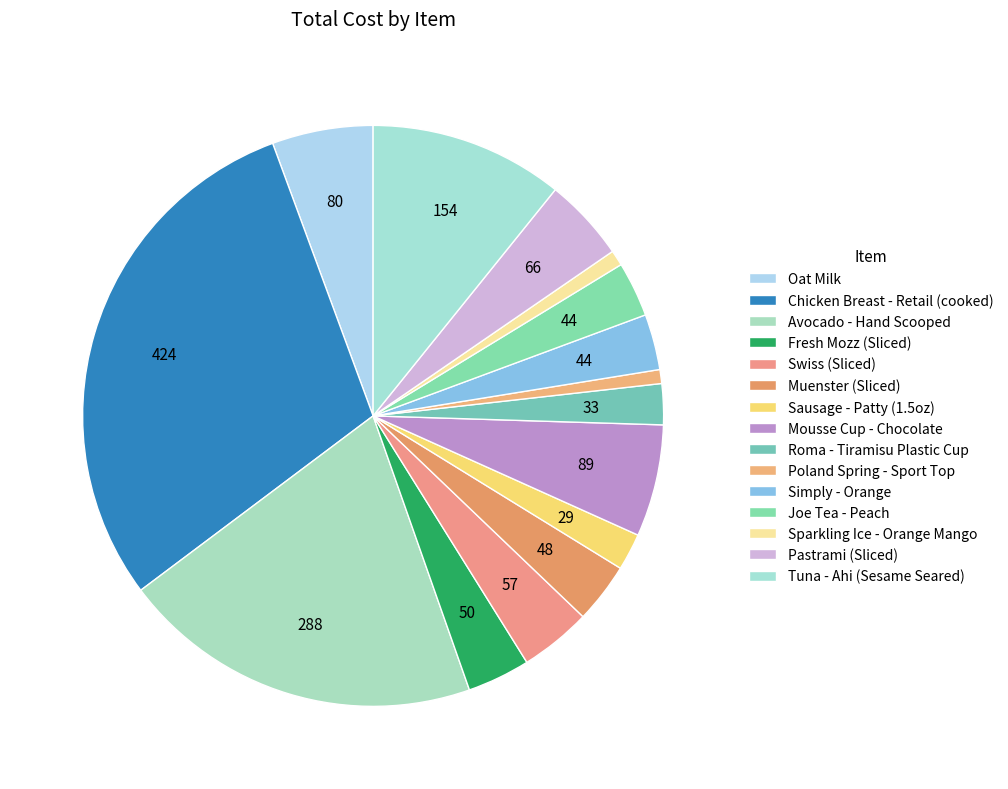

How many slices are in this pie chart?

15